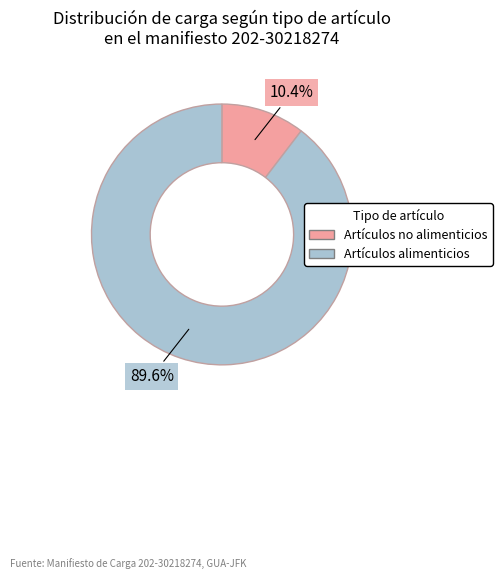

Is Artículos no alimenticios the majority of the pie?

No